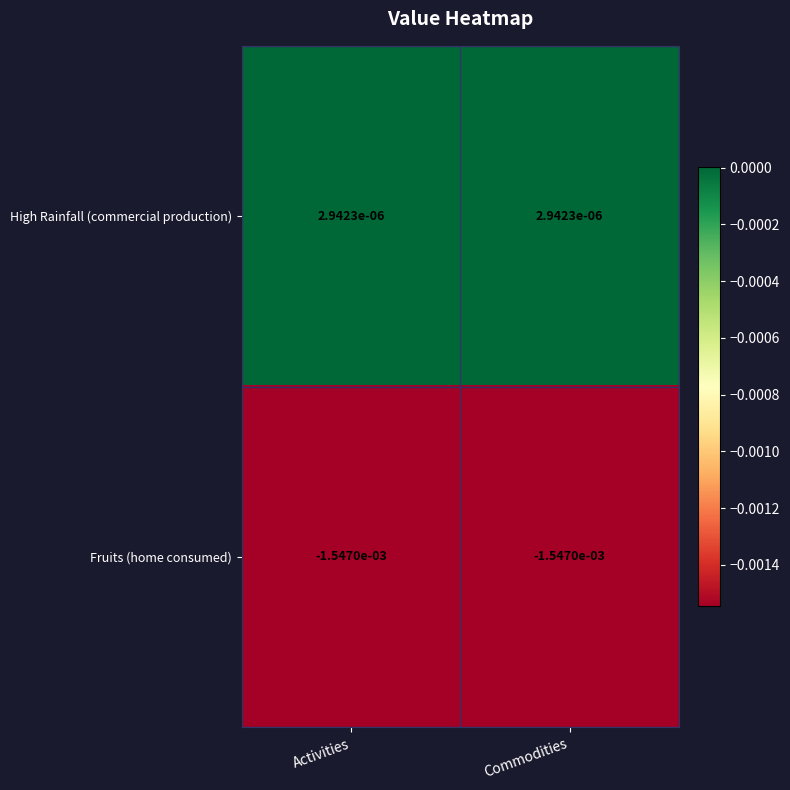

How many data points does each series have?

2